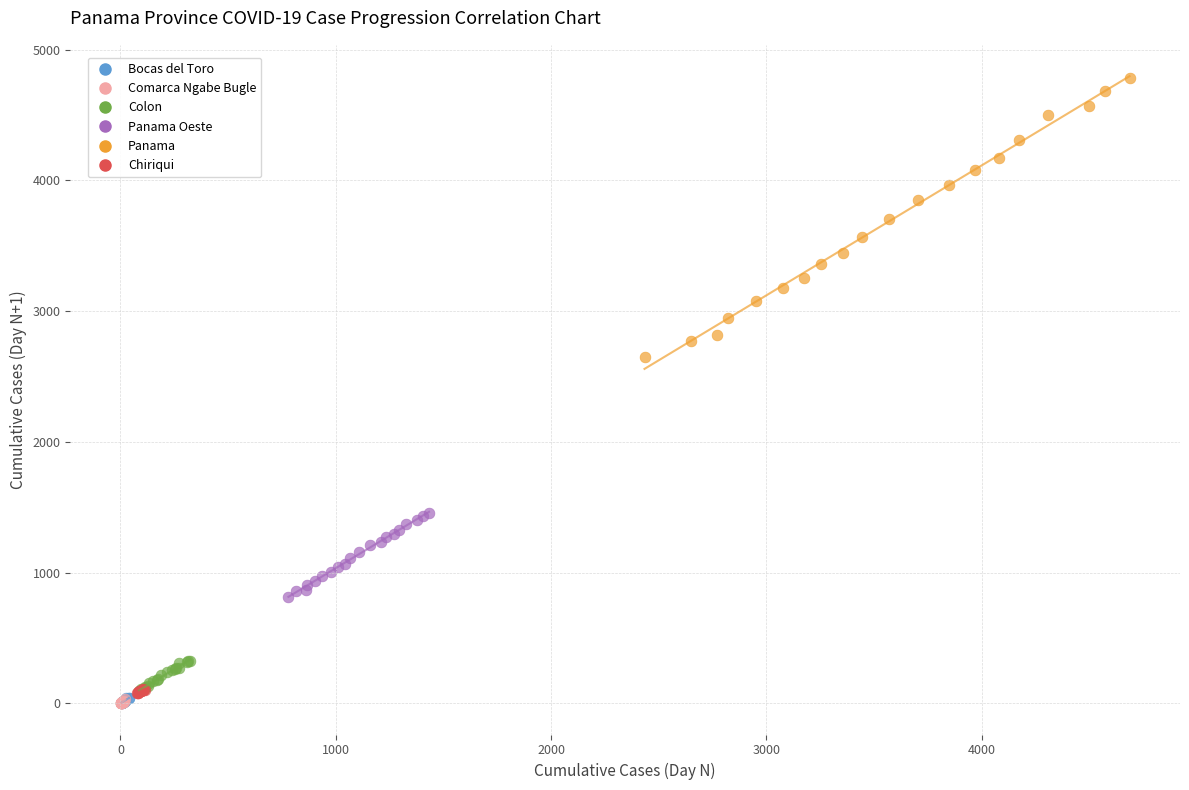

Which series contains the highest Y value?

Panama